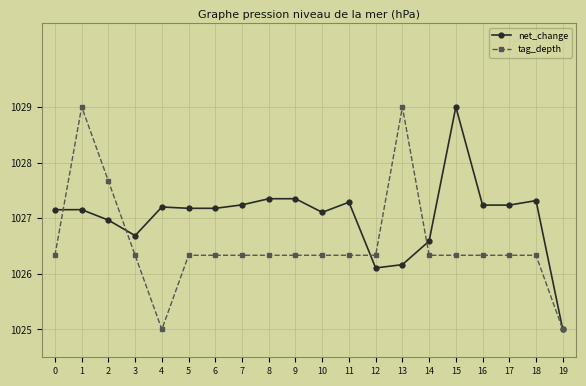

What is the lowest value of the net_change series?

1025.0